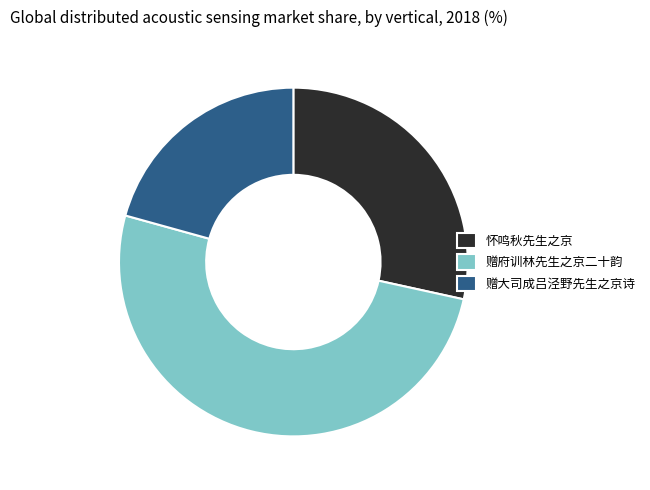

Rank the categories by value from highest to lowest.

赠府训林先生之京二十韵, 怀鸣秋先生之京, 赠大司成吕泾野先生之京诗